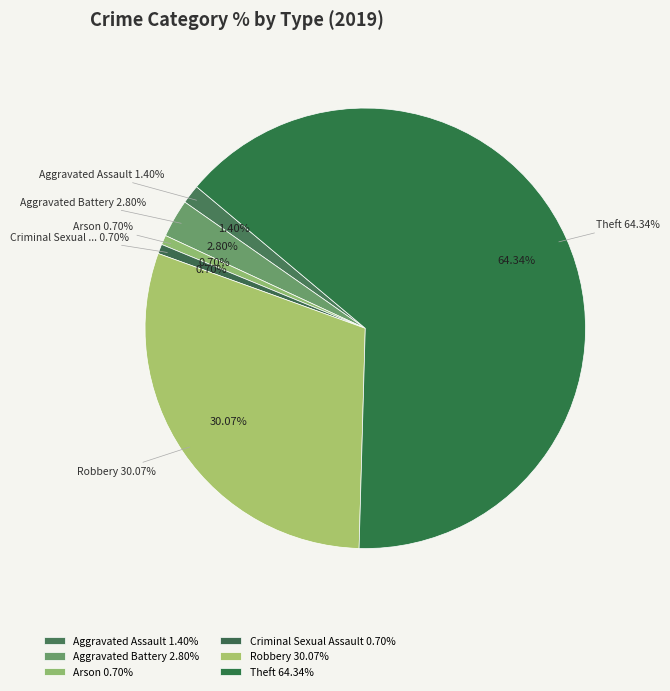

To the nearest percent, what is the combined percentage of Homicide and Aggravated Battery?

3%